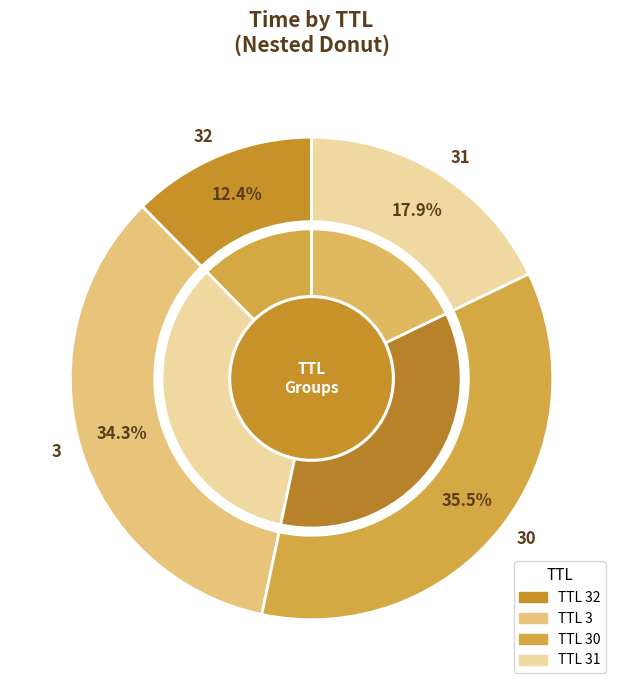

Combined, do 32 and 30 account for over 50%?

No